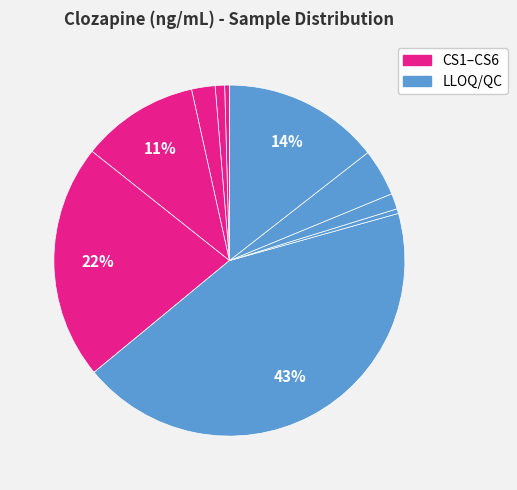

How many slices are in this pie chart?

10